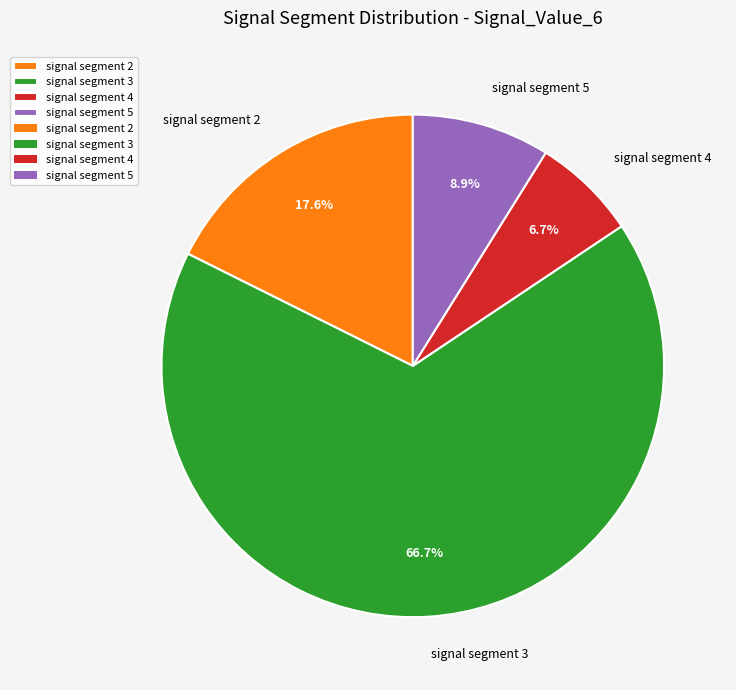

What percentage is NOT represented by signal segment 2?

82.4%